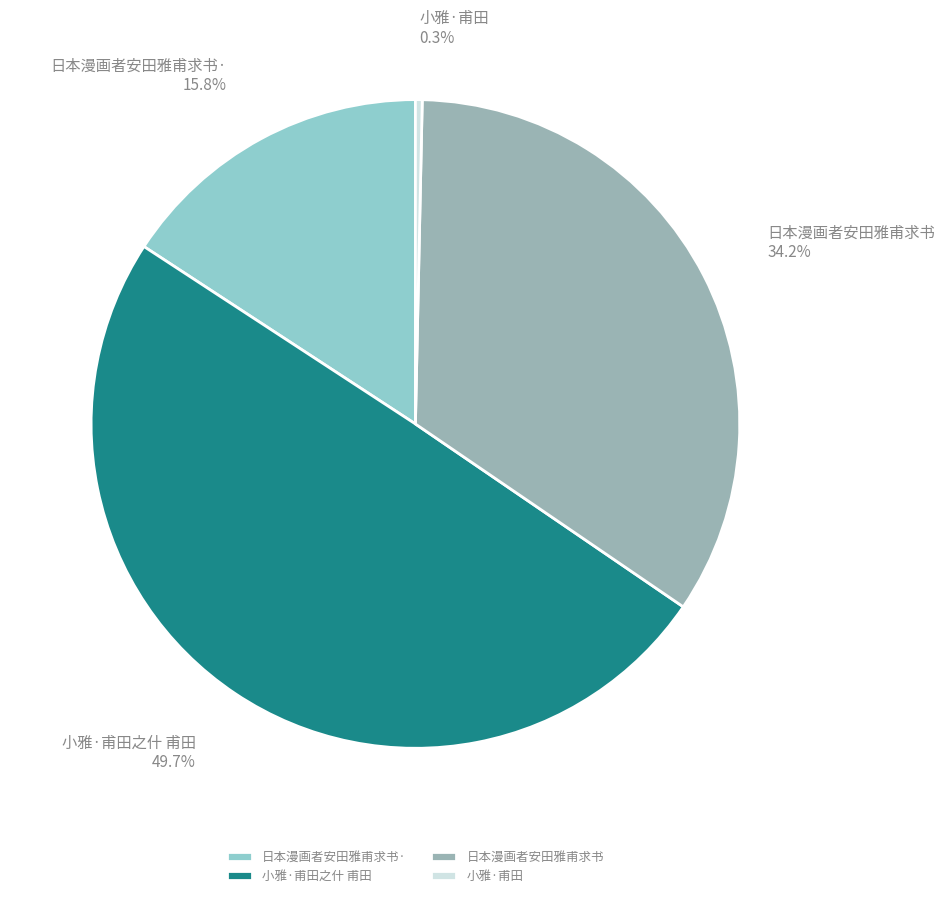

Rank the categories by value from lowest to highest.

小雅·甫田, 日本漫画者安田雅甫求书·, 日本漫画者安田雅甫求书, 小雅·甫田之什 甫田